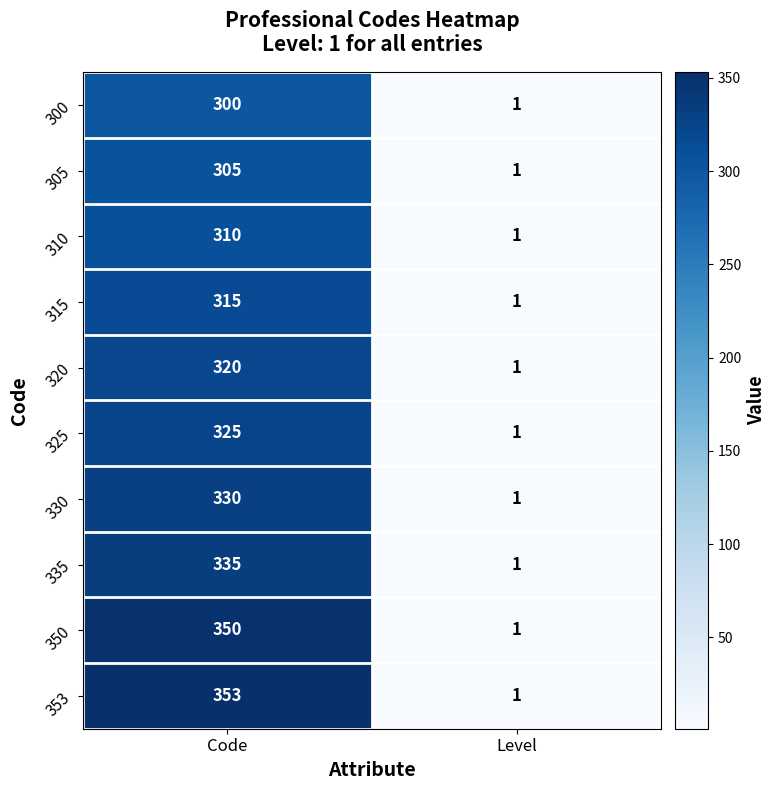

Is it true that 350 equals 229 at Code?

False